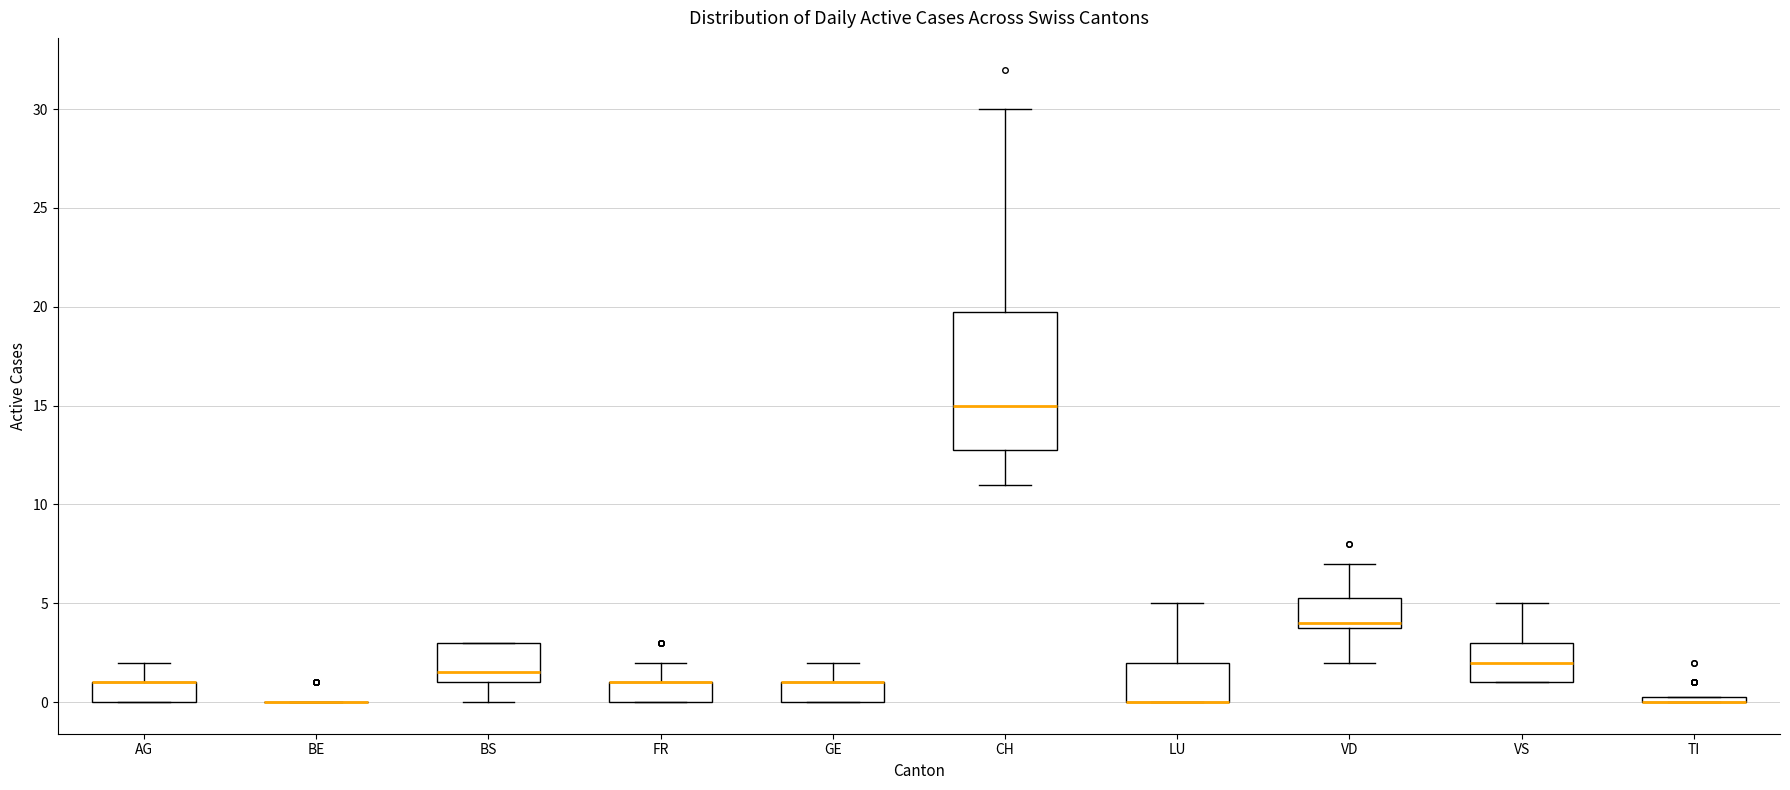

Where does the upper whisker of the box for LU end on the y-axis? The values are not printed on the chart, so give them approximately, as read against the axis.

5.0